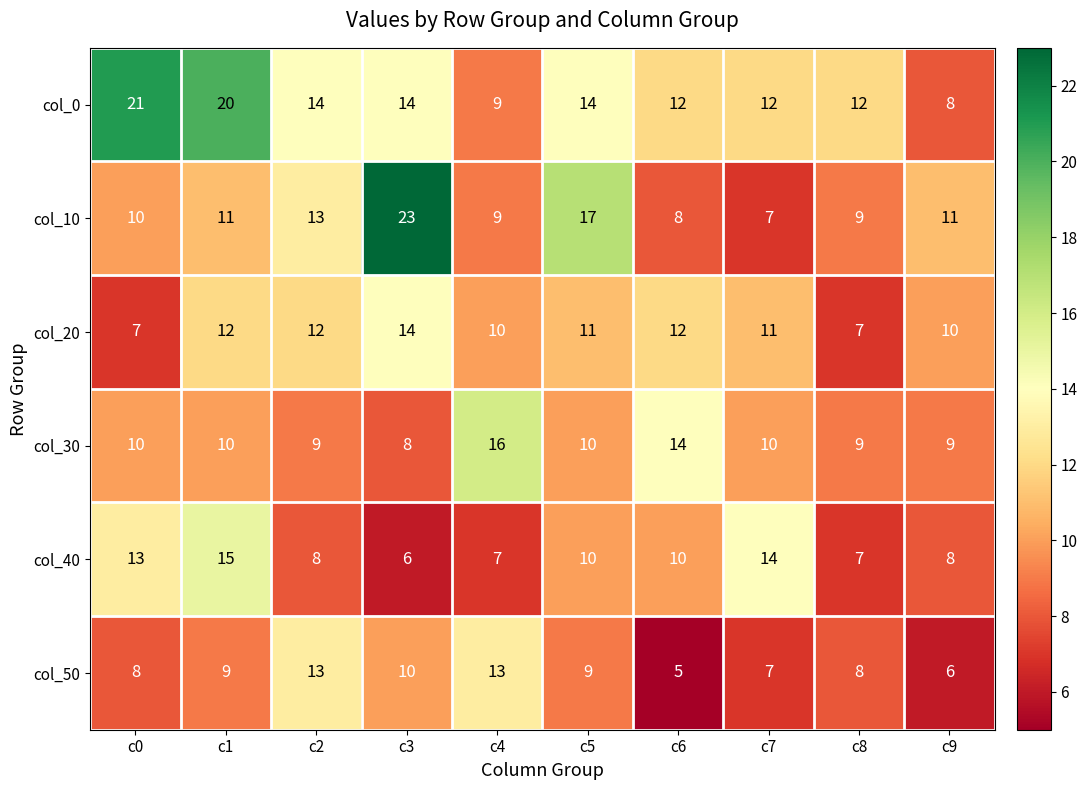

The value of col_40 at c8 is 7. True or false?

True